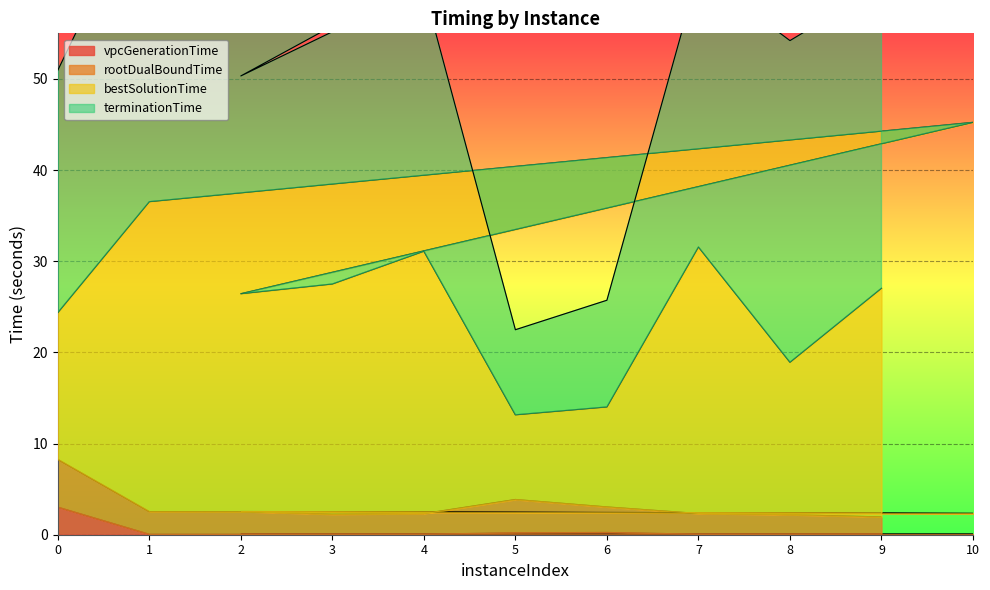

In bestSolutionTime, how many points are higher than both neighbors (excluding endpoints)?

3